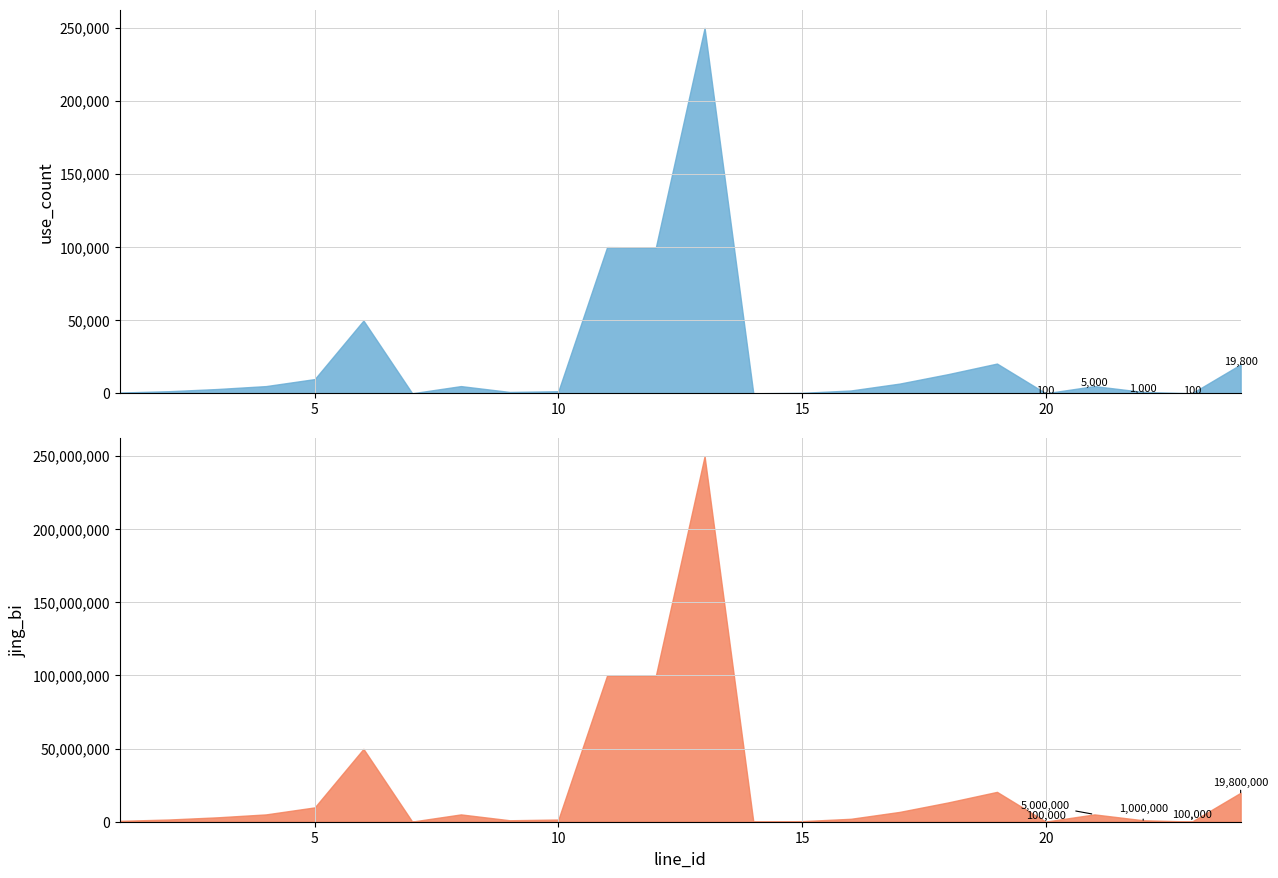

True or false: use_count and jing_bi cross at least once.

False